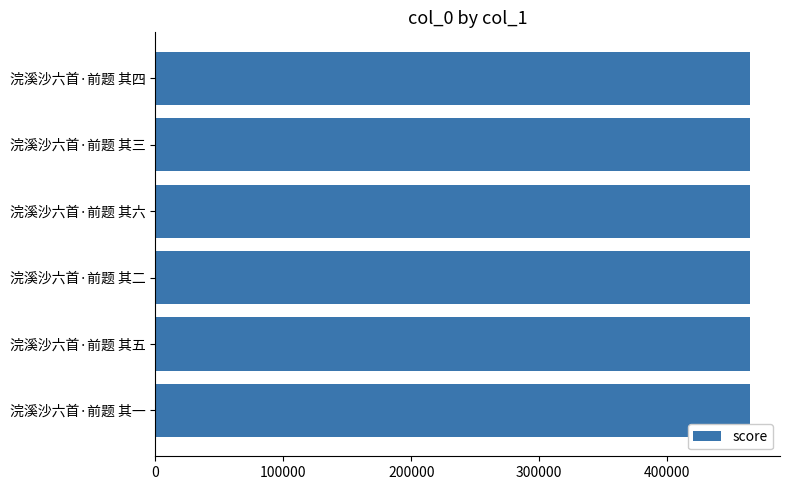

What is the sum of the values at 浣溪沙六首·前题 其四 and 浣溪沙六首·前题 其二?

929906